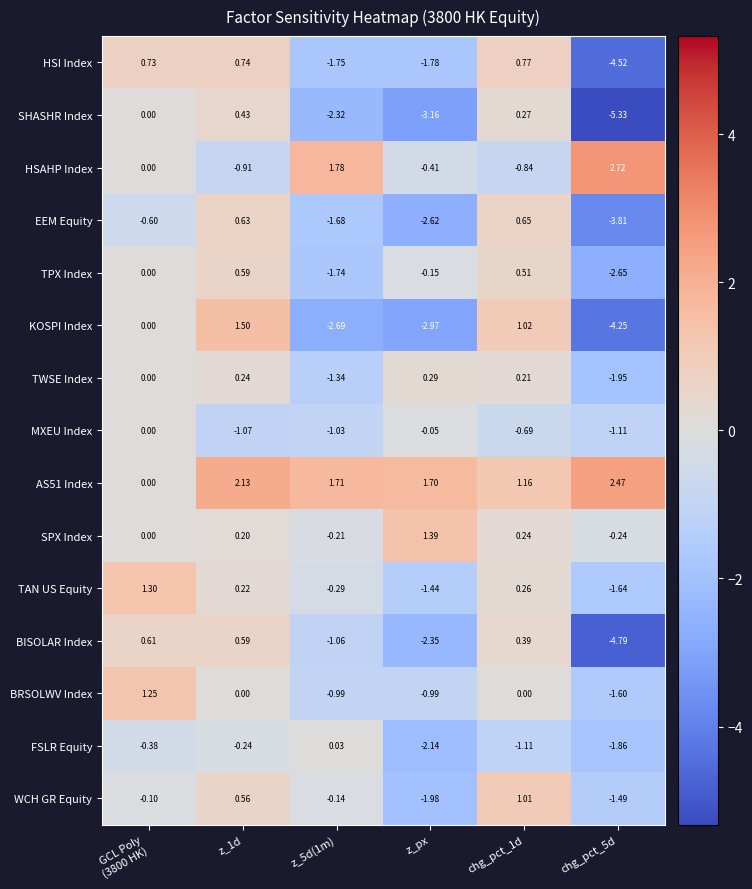

Which series changed the most between z_1d and z_5d(1m)?

KOSPI Index